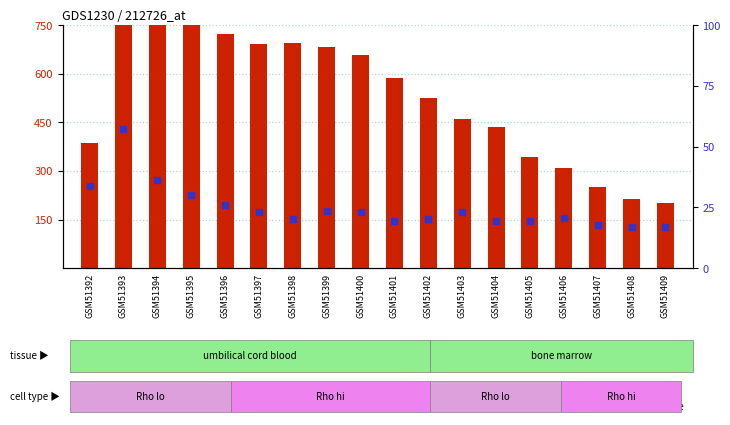

Which series reaches the maximum Y coordinate?

count